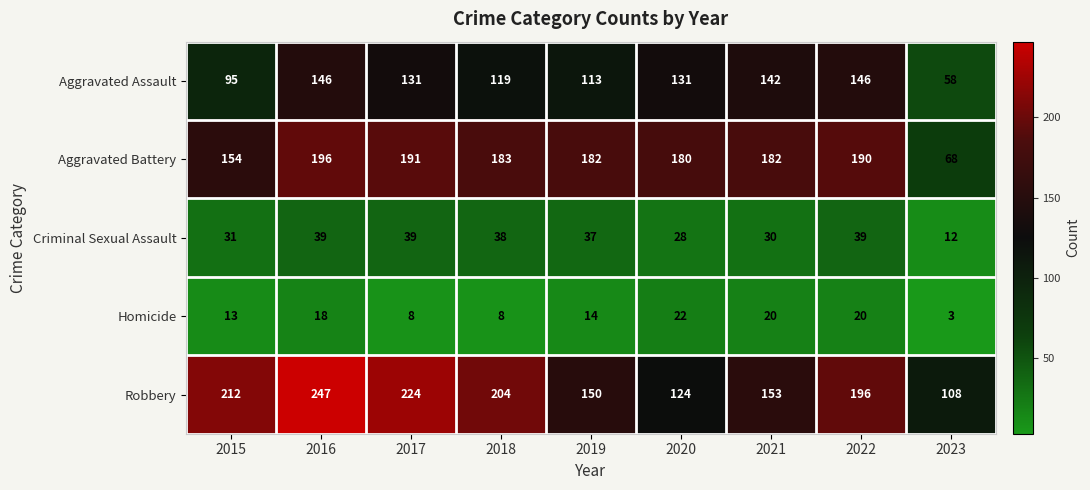

What is the sum of all Aggravated Assault values?

1081